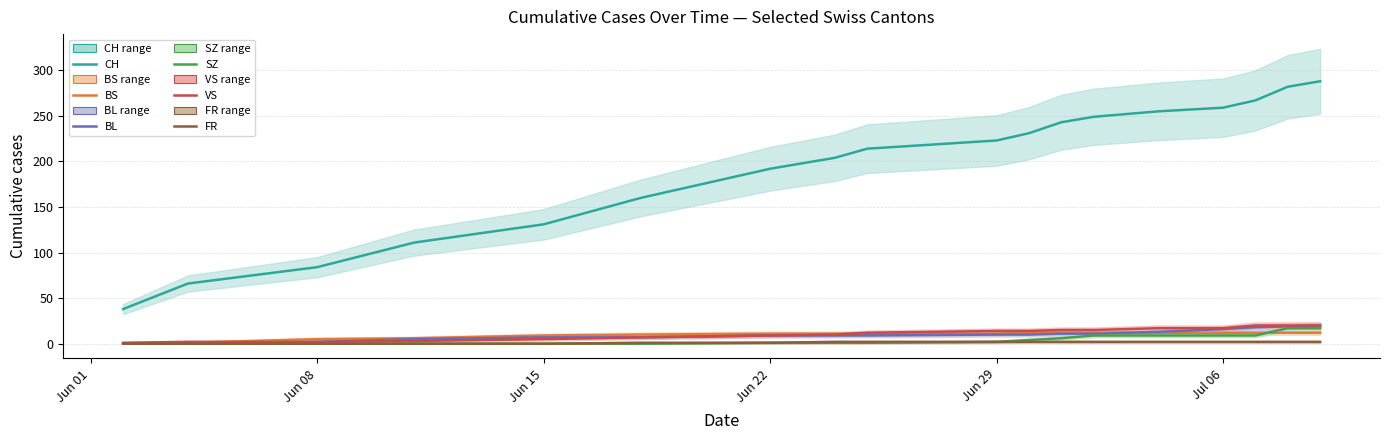

How many FR values are between 0 and 2?

18